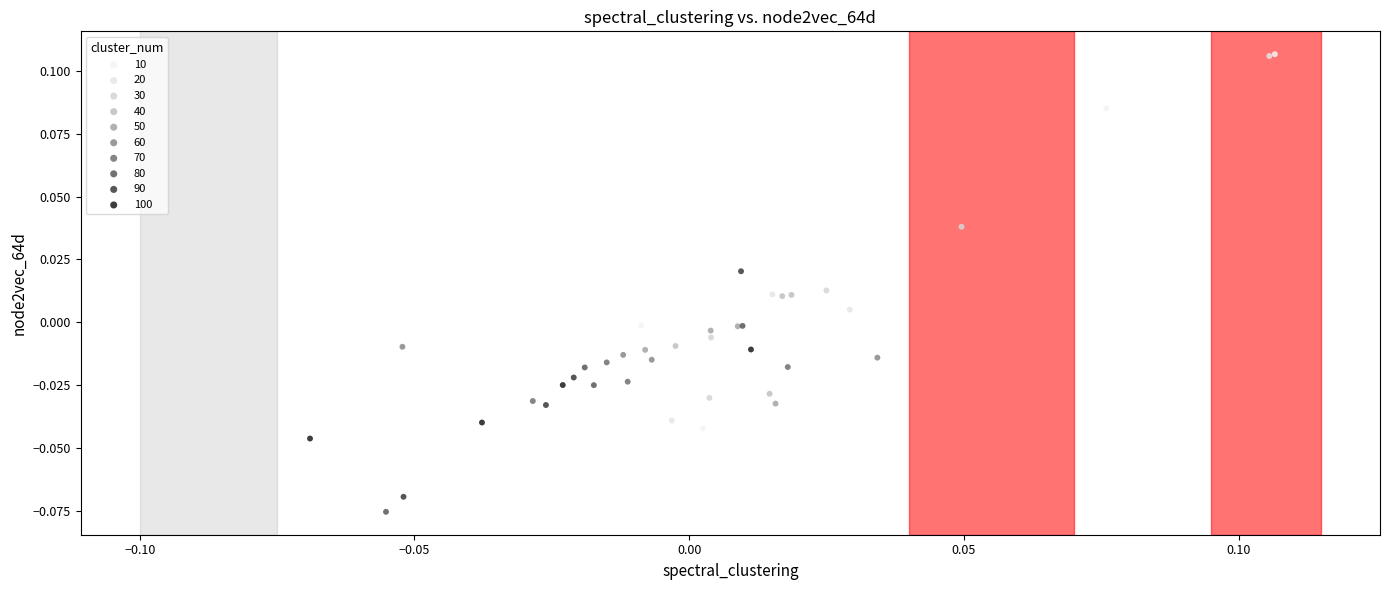

Which series has the widest spread of Y values?

10